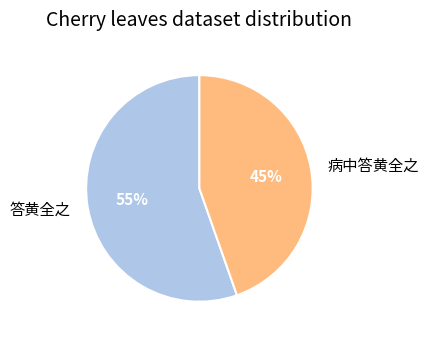

Which has a higher value, 答黄全之 or 病中答黄全之?

答黄全之